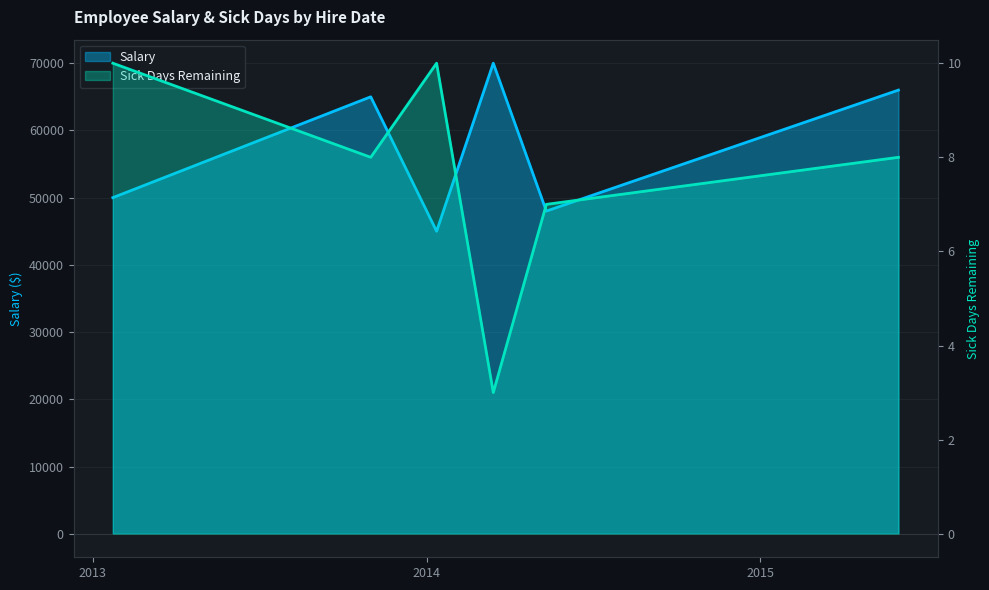

True or false: Salary has a value of 65000 at 2013-11-01.

True